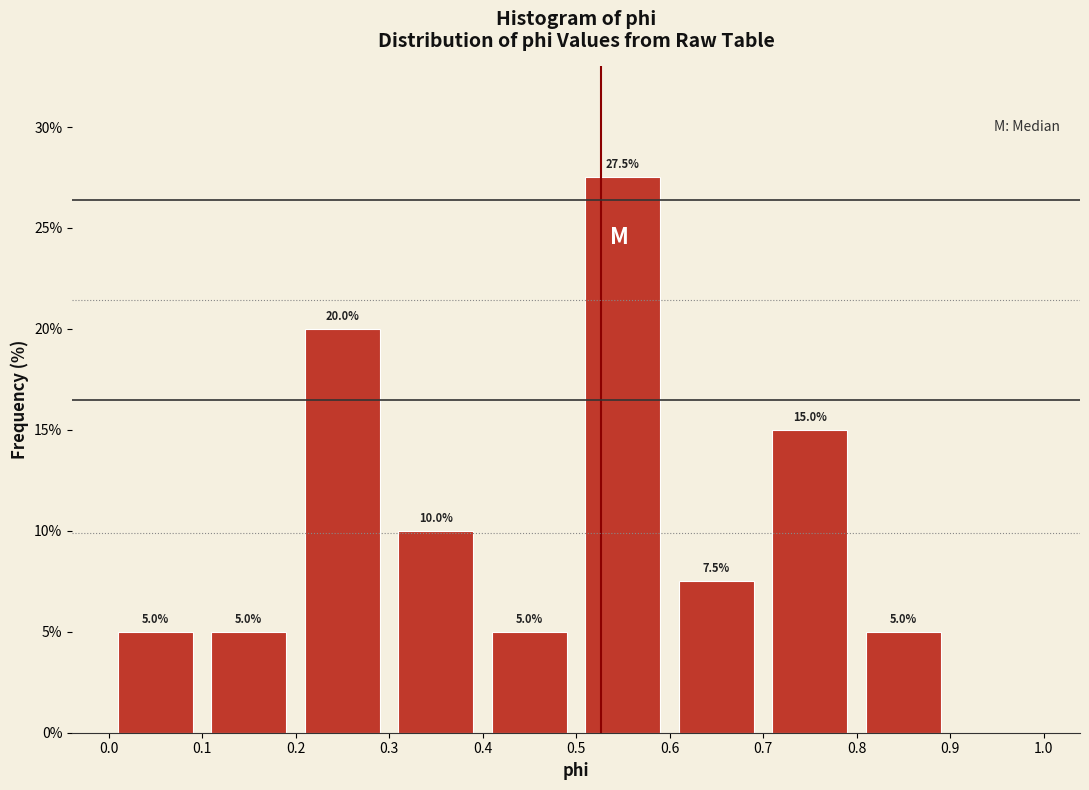

Over which range of the x-axis is the bar tallest?

0.5 to 0.6